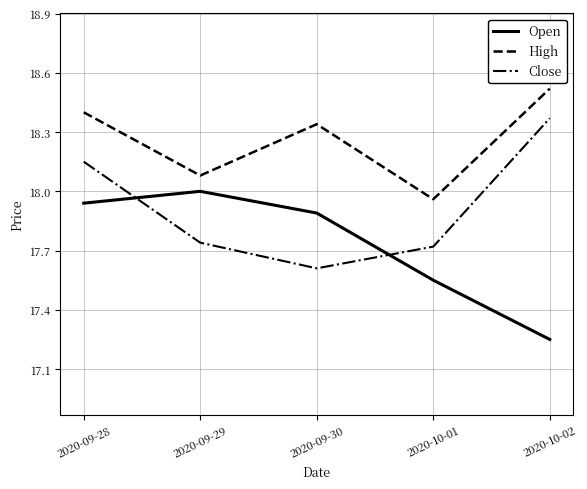

How many categories are shown in the chart?

5